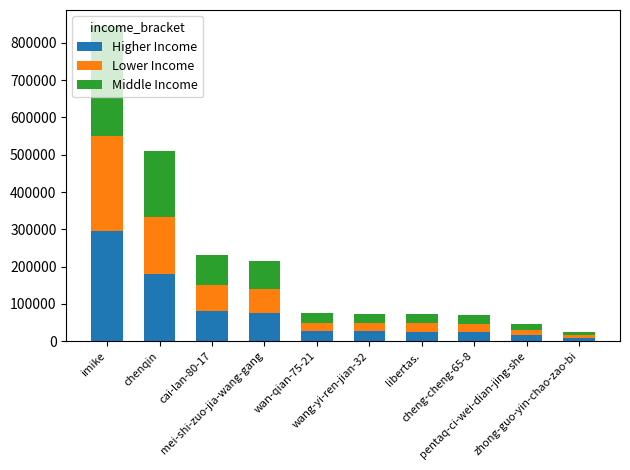

What is the average value of the Higher Income series?

75837.6